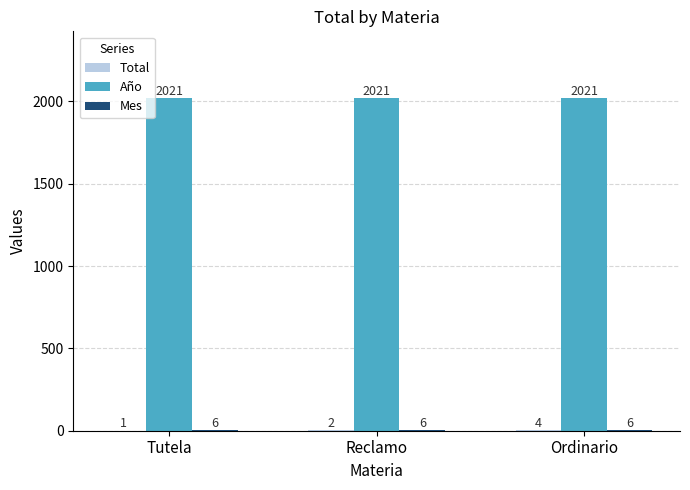

Which series has the largest total across all categories?

Año